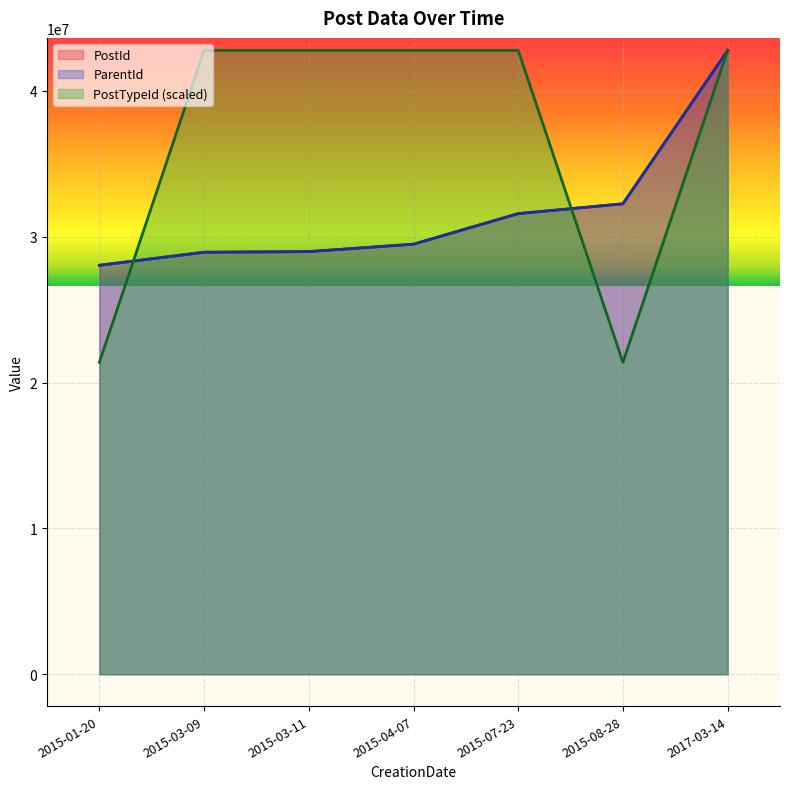

Does the chart display data point markers on the line(s)?

No